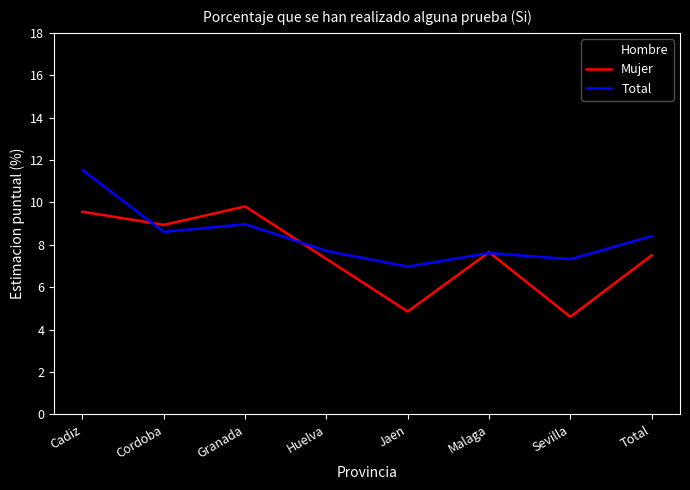

Which category has the highest value in the Total series?

Cadiz